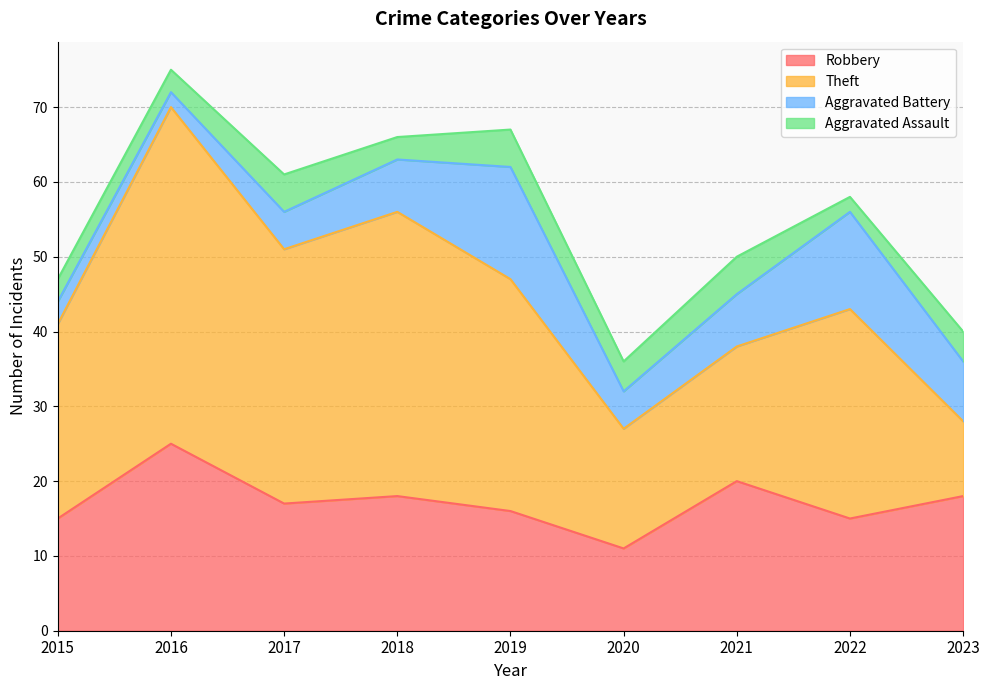

True or false: Robbery has a value of 4 at 2020.

False